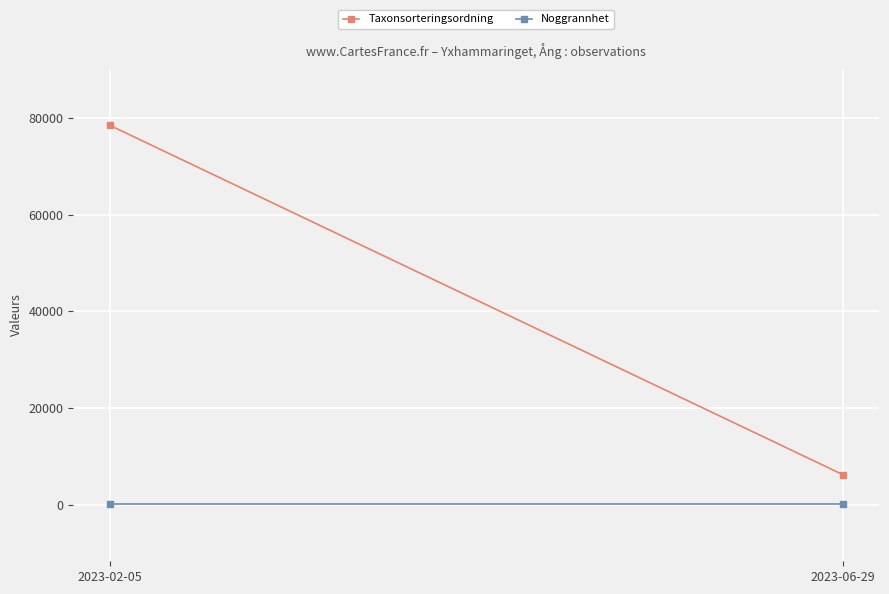

What is the value of the Noggrannhet point at the 1st from the left?

25